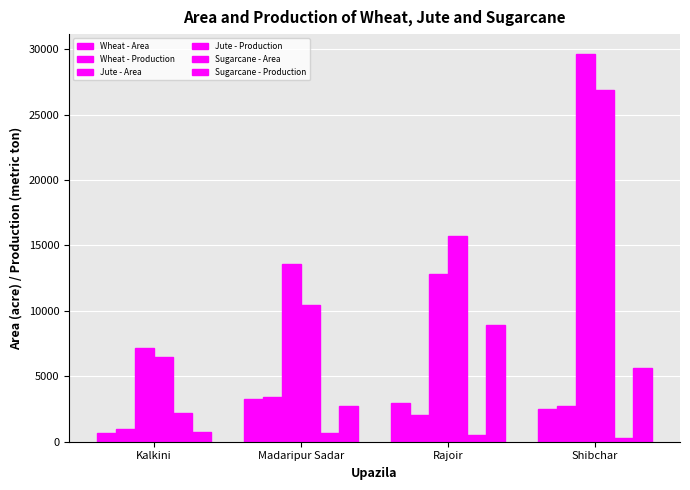

Rank the categories by Jute - Area value from highest to lowest.

Shibchar, Madaripur Sadar, Rajoir, Kalkini